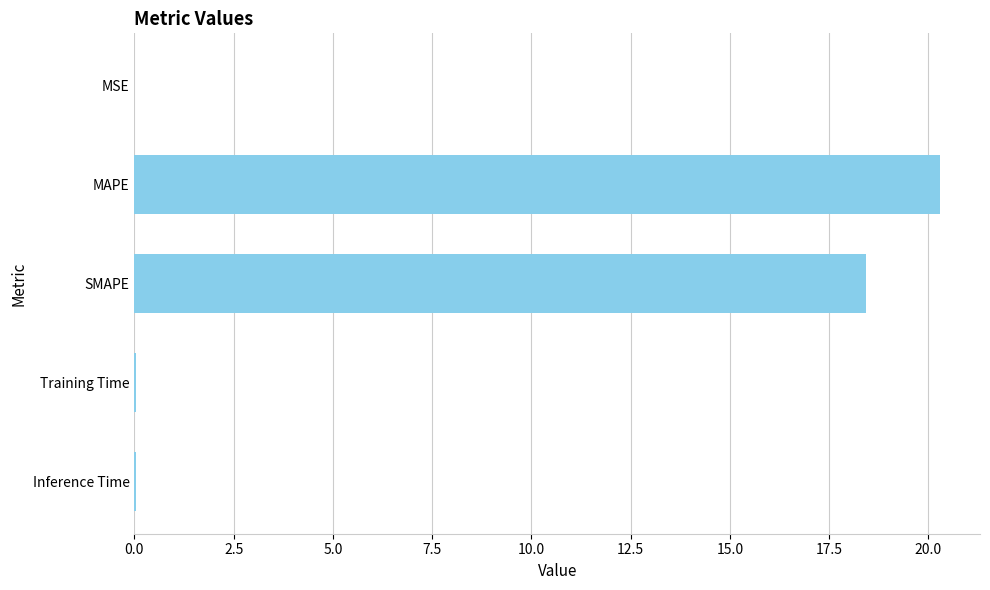

True or false: the data shows 18.4 at SMAPE.

True